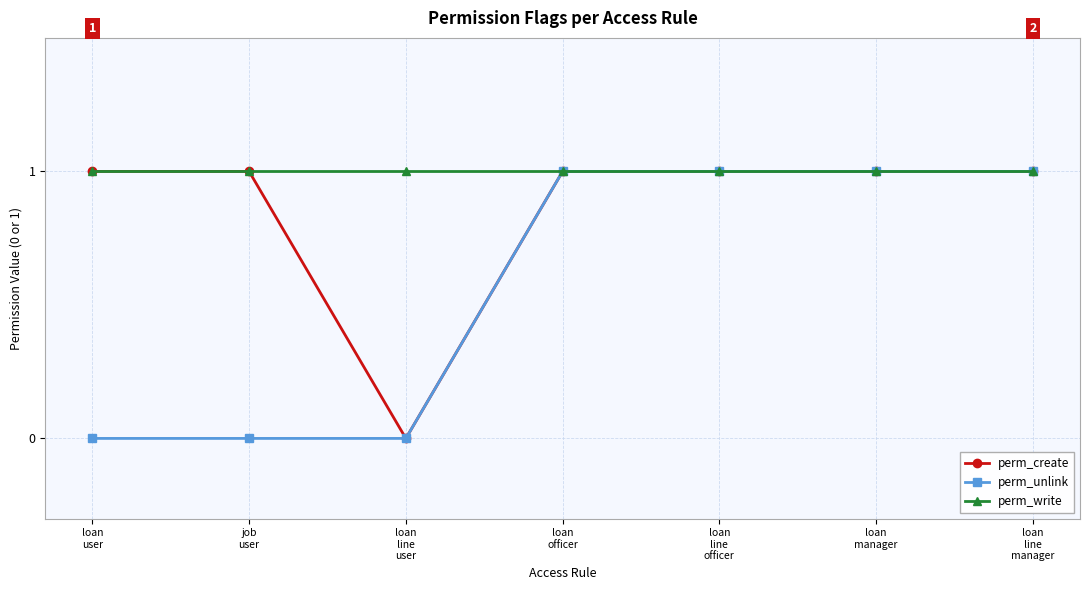

Does the chart display data point markers on the line(s)?

Yes